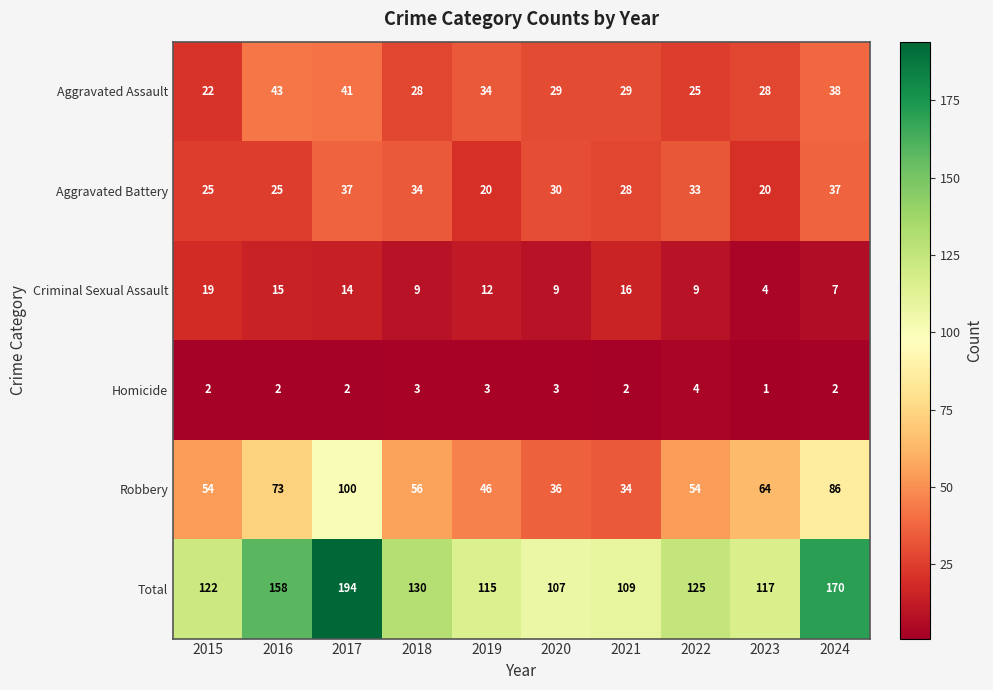

At 2015, list the series in order from smallest to largest.

Homicide, Criminal Sexual Assault, Aggravated Assault, Aggravated Battery, Robbery, Total